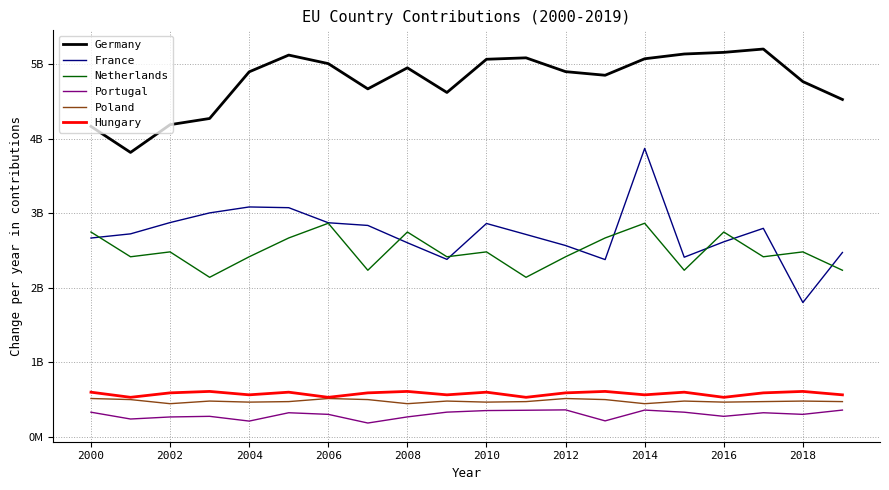

What is the lowest value of the Germany series?

3814680000